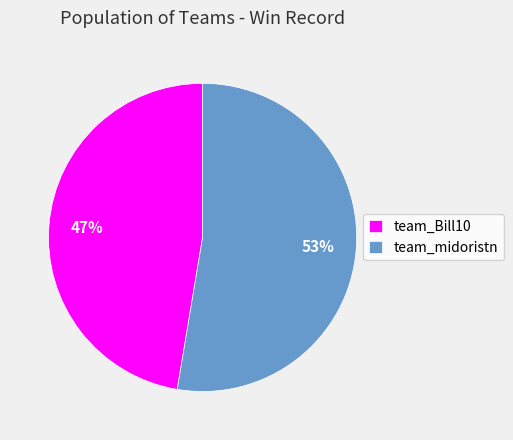

Which slice is the largest?

team_midoristn